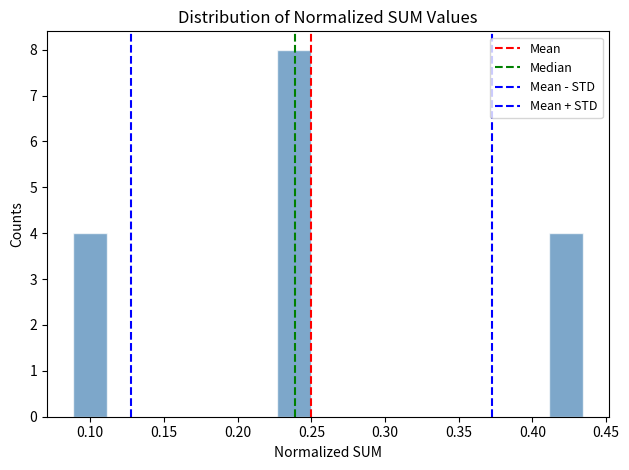

Which range on the x-axis has the tallest bar?

0.225 to 0.250